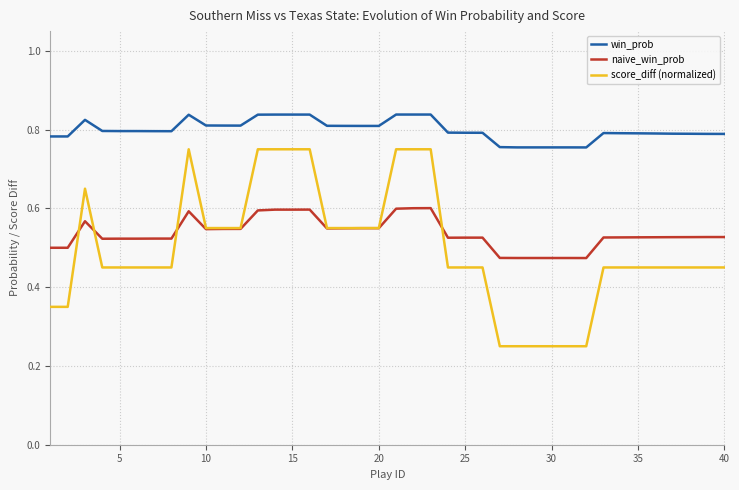

Which series has the widest spread of values?

score_diff (normalized)